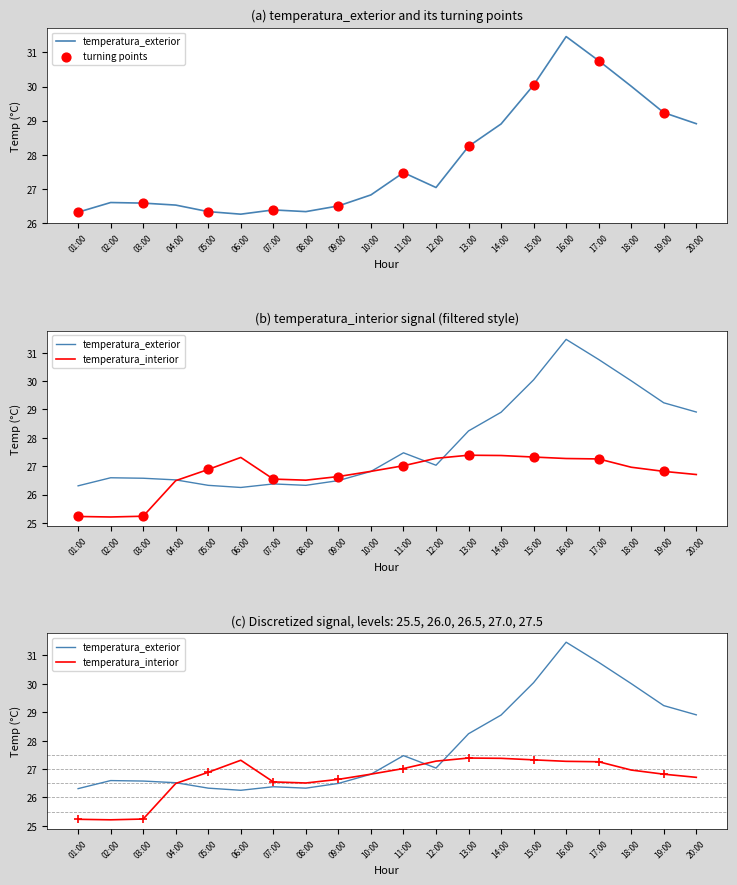

Which series has the largest Y range (max minus min)?

temperatura_exterior